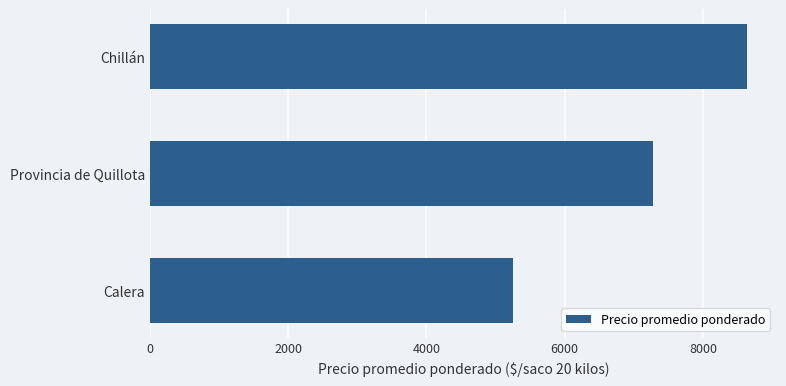

What is the change in value from Chillán to Calera?

-3386